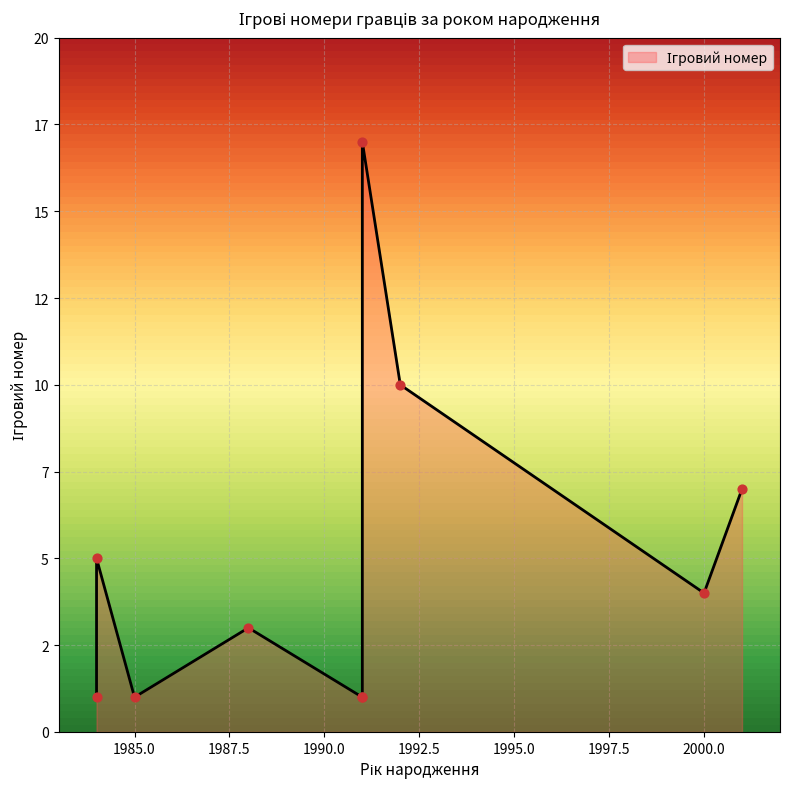

What is the change in value from Дібала (1992) to Щенсни (1984)?

-9